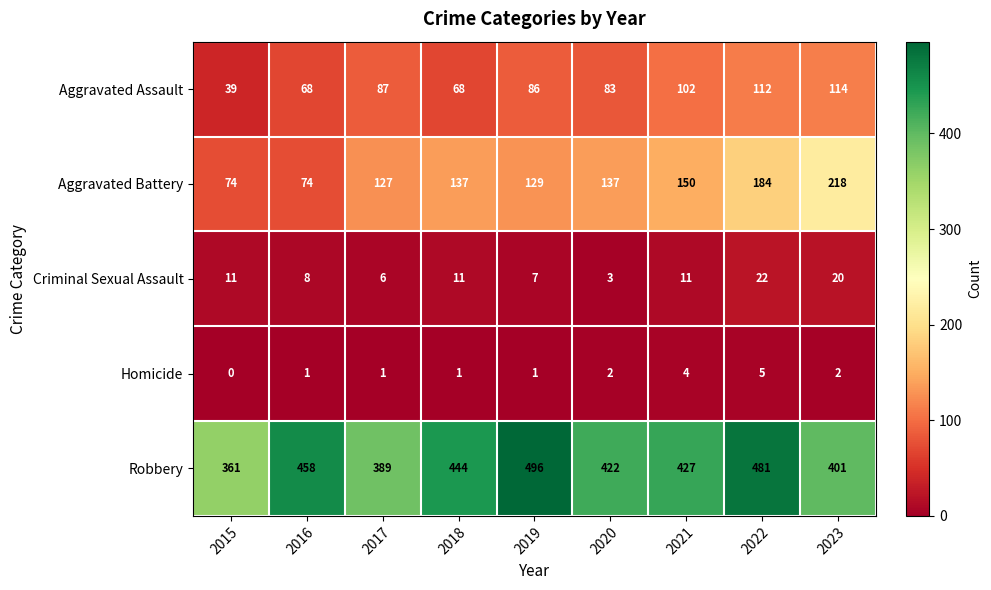

Between 2019 and 2021, which series saw the biggest shift?

Robbery